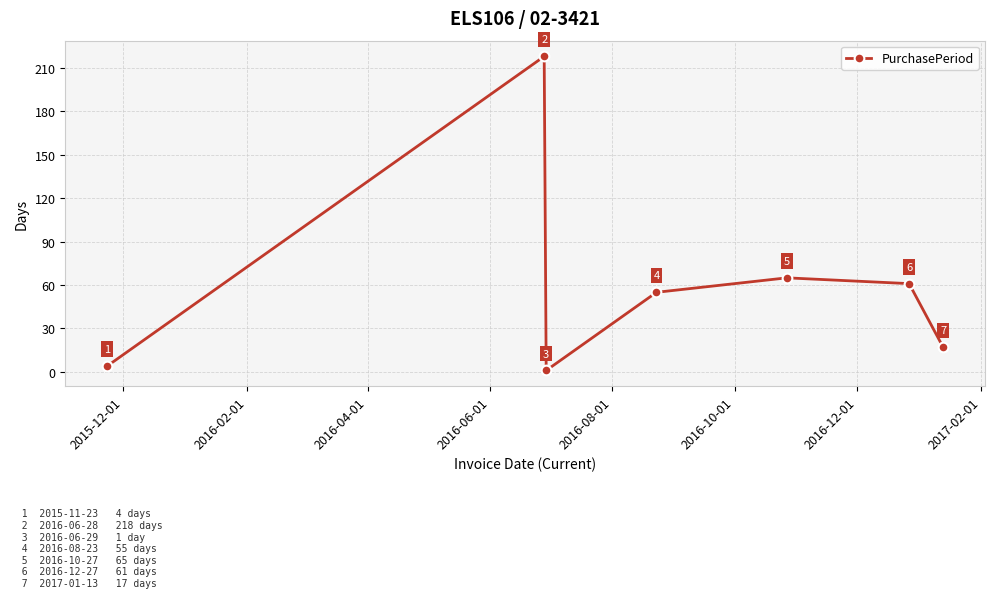

What is the maximum value shown in the chart?

218